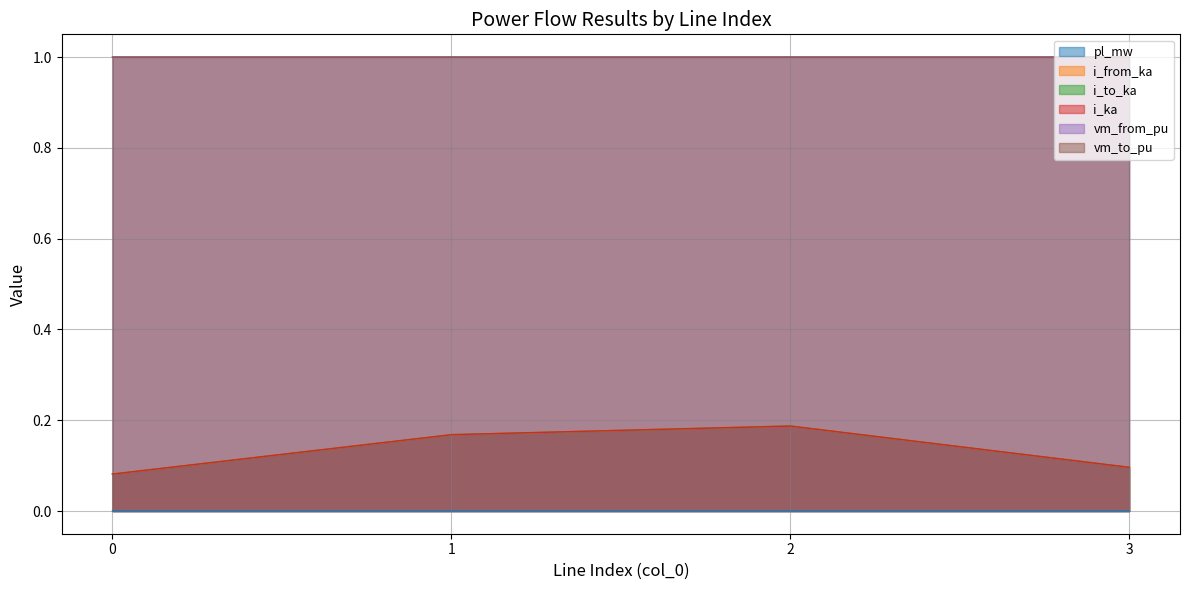

True or false: i_to_ka has more than 0 points higher than both neighbors.

True